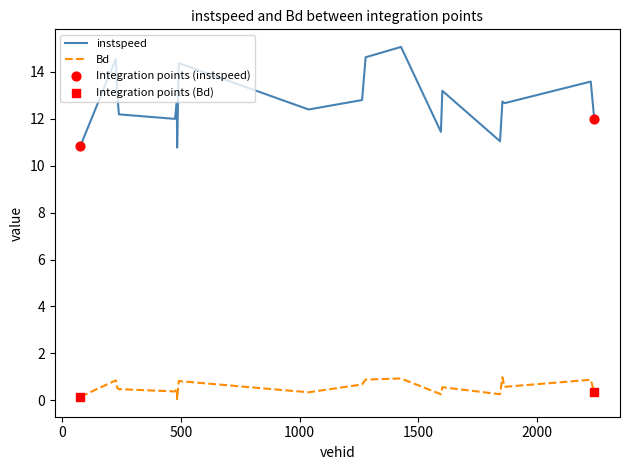

What is the maximum value shown in the chart?

15.1